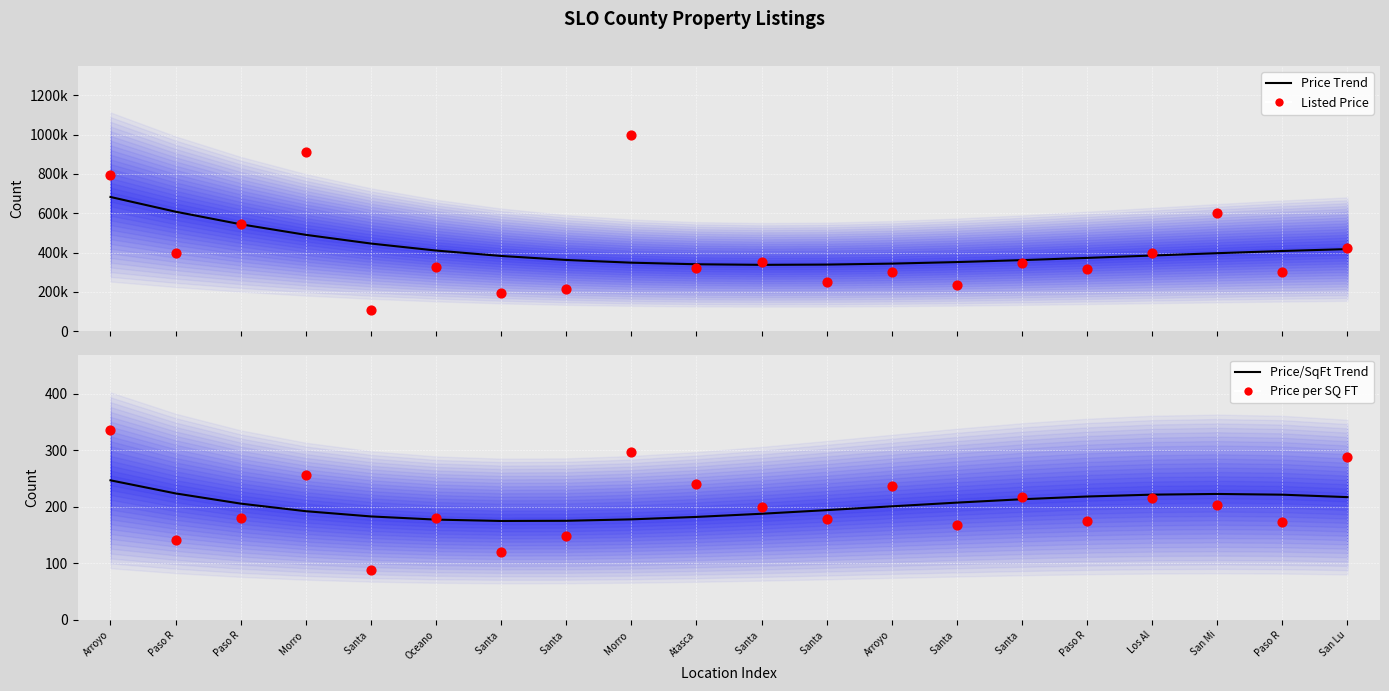

Which series has the largest Y range (max minus min)?

Listed Price